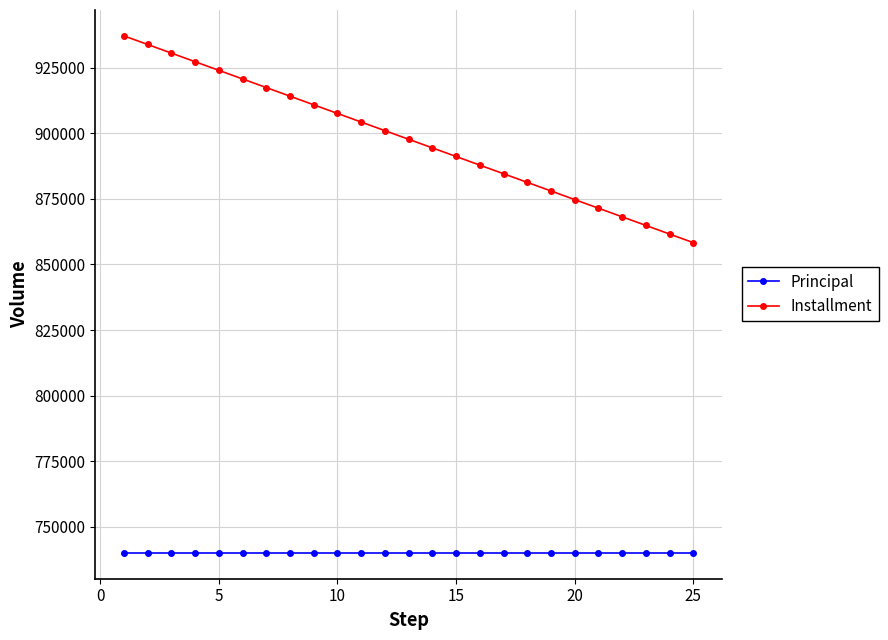

How many values in the Installment series are below 897768?

12